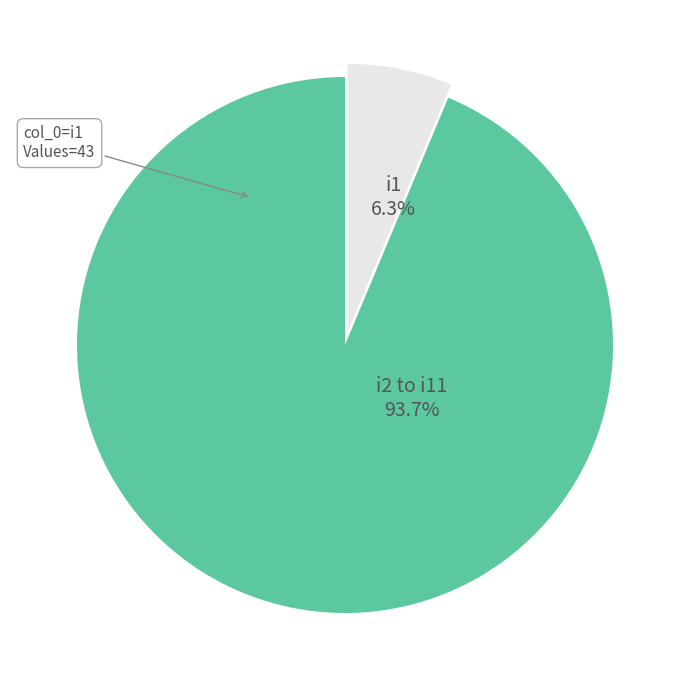

Is there a majority slice in this chart?

Yes